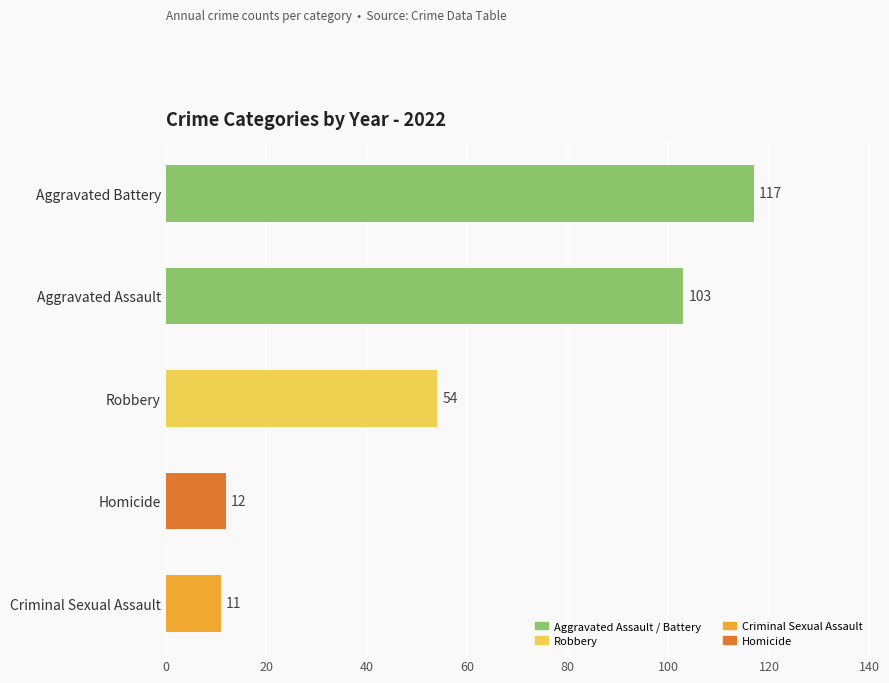

What is the greatest value displayed?

117